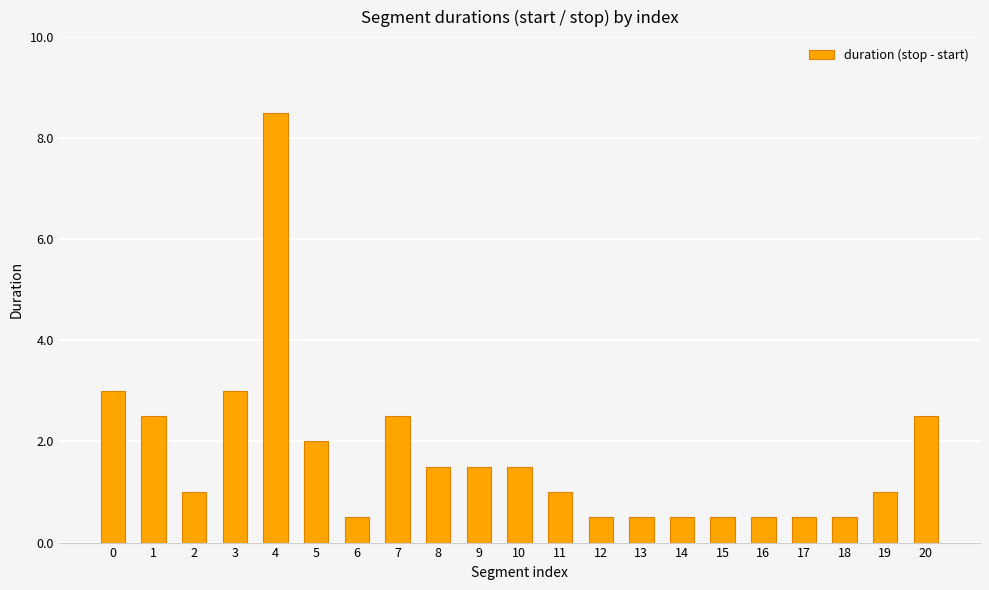

Count the number of data series in this chart.

1